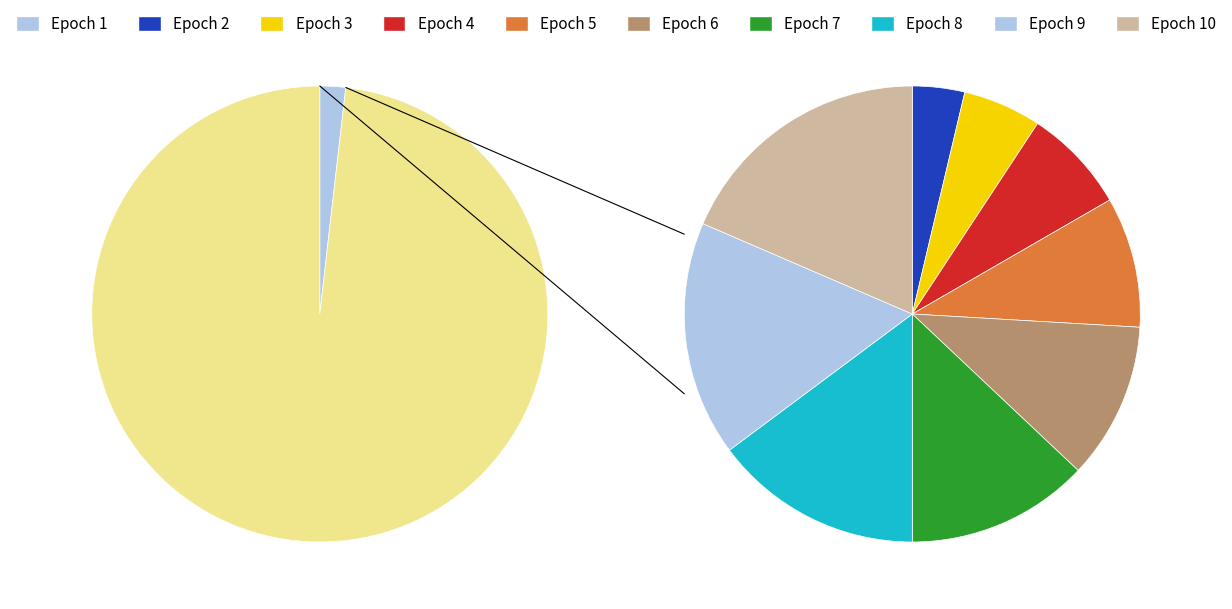

Approximately how many times larger is the value at 2 compared to 4?

0.5